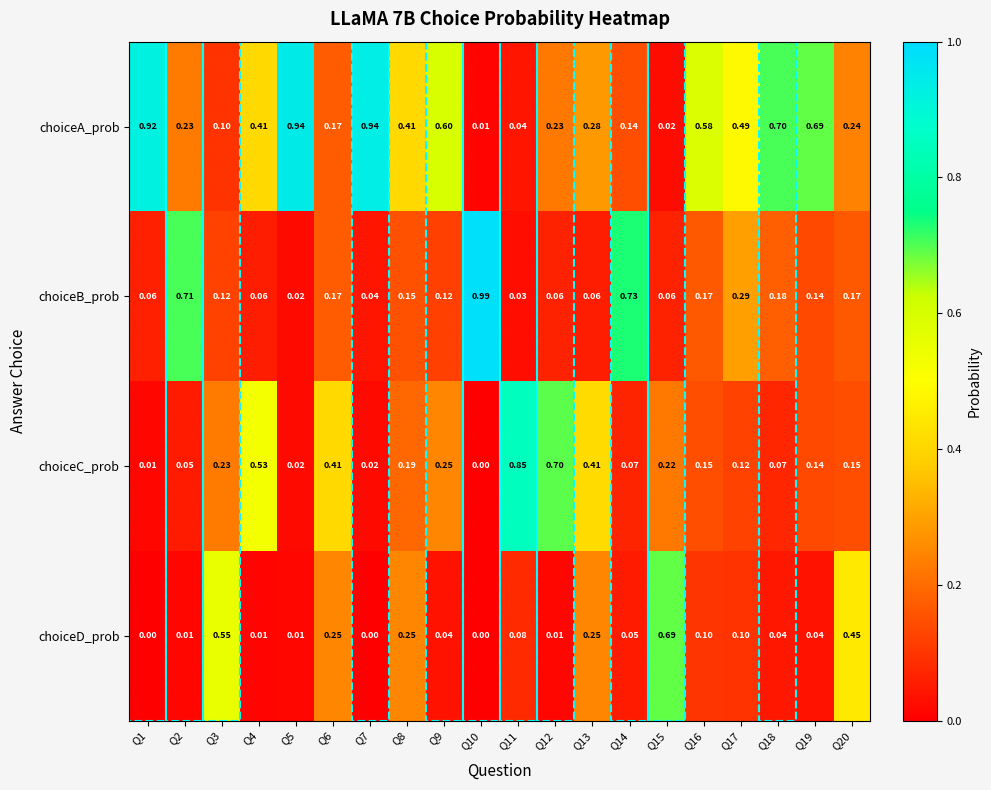

Which series has the largest total across all categories?

choiceA_prob